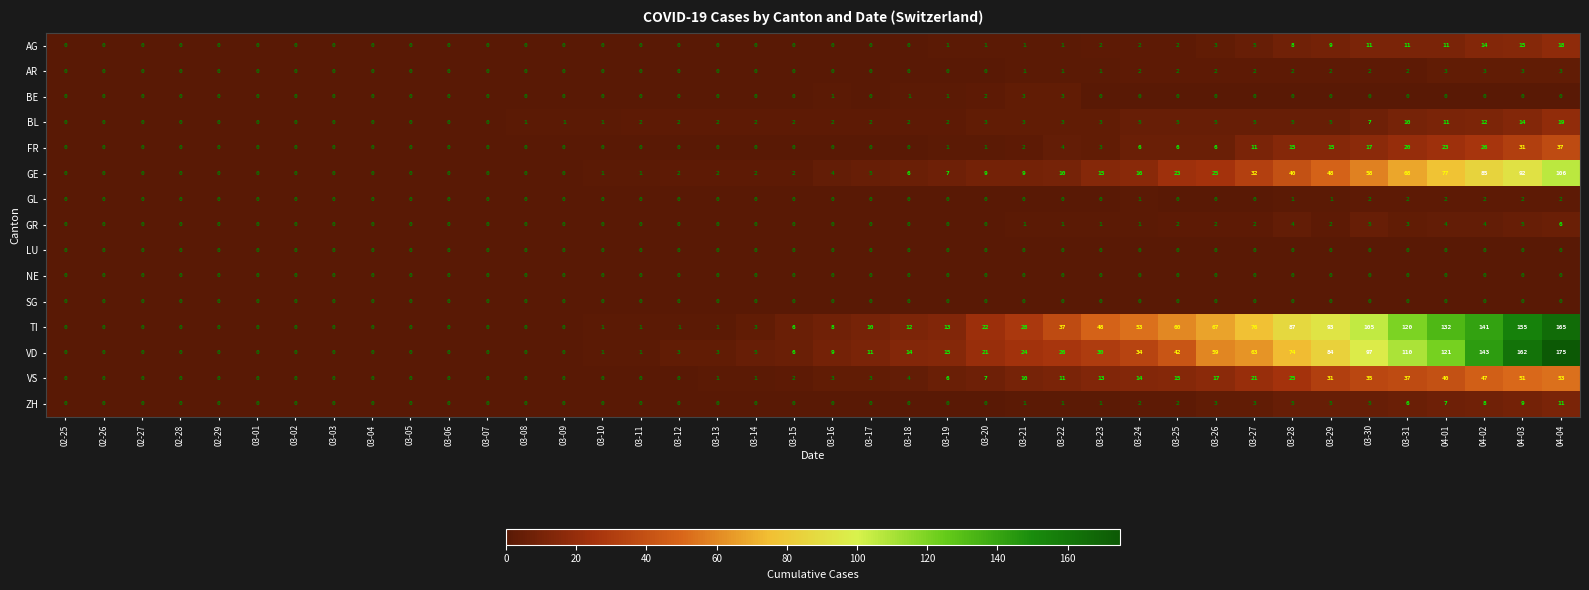

What is the sum of all BL values?

136